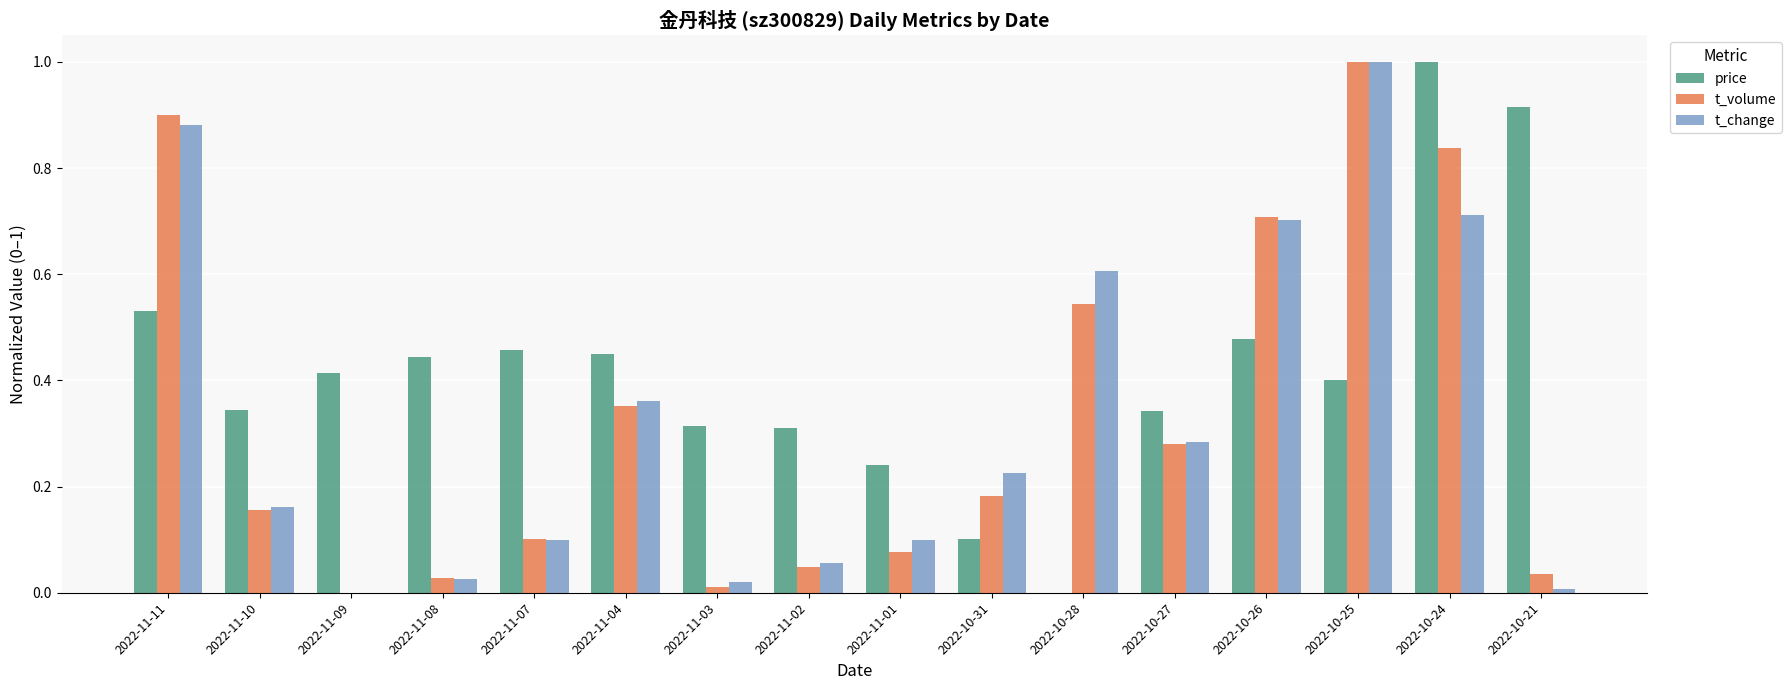

Where is price nearest to the value 0?

2022-10-28